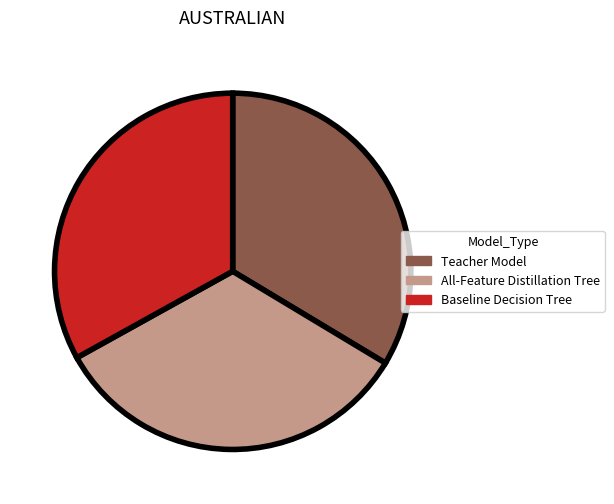

Is Baseline Decision Tree the majority of the pie?

No